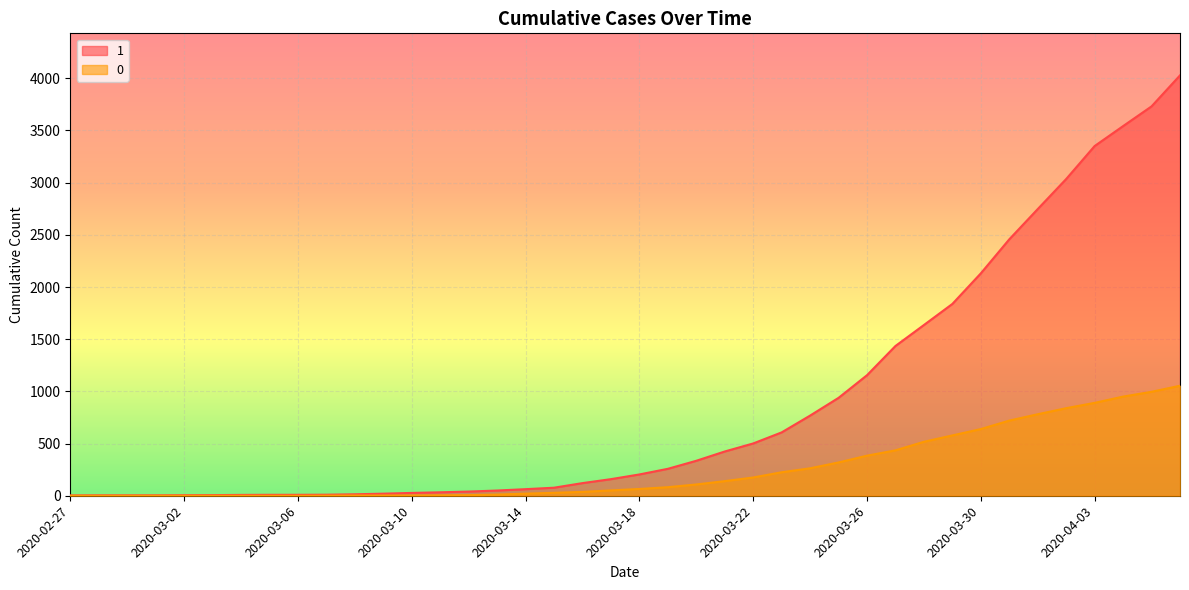

What is the approximate value of 1 at 2020-03-07?

10